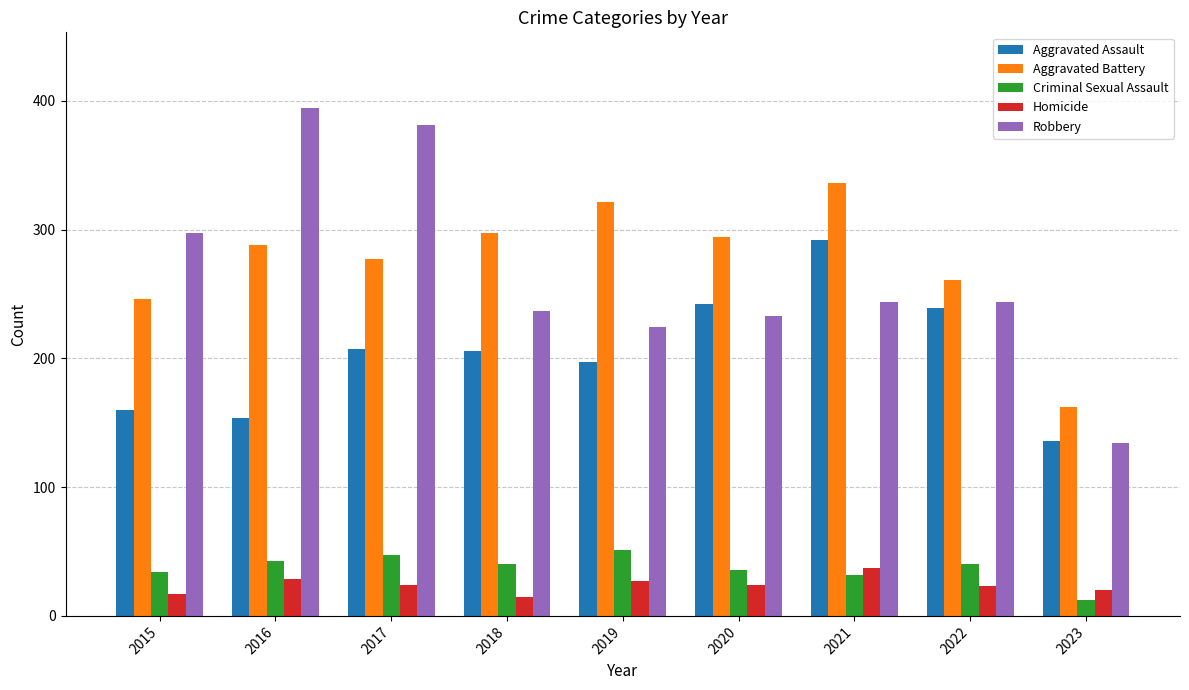

What is the average value of the Homicide series?

24